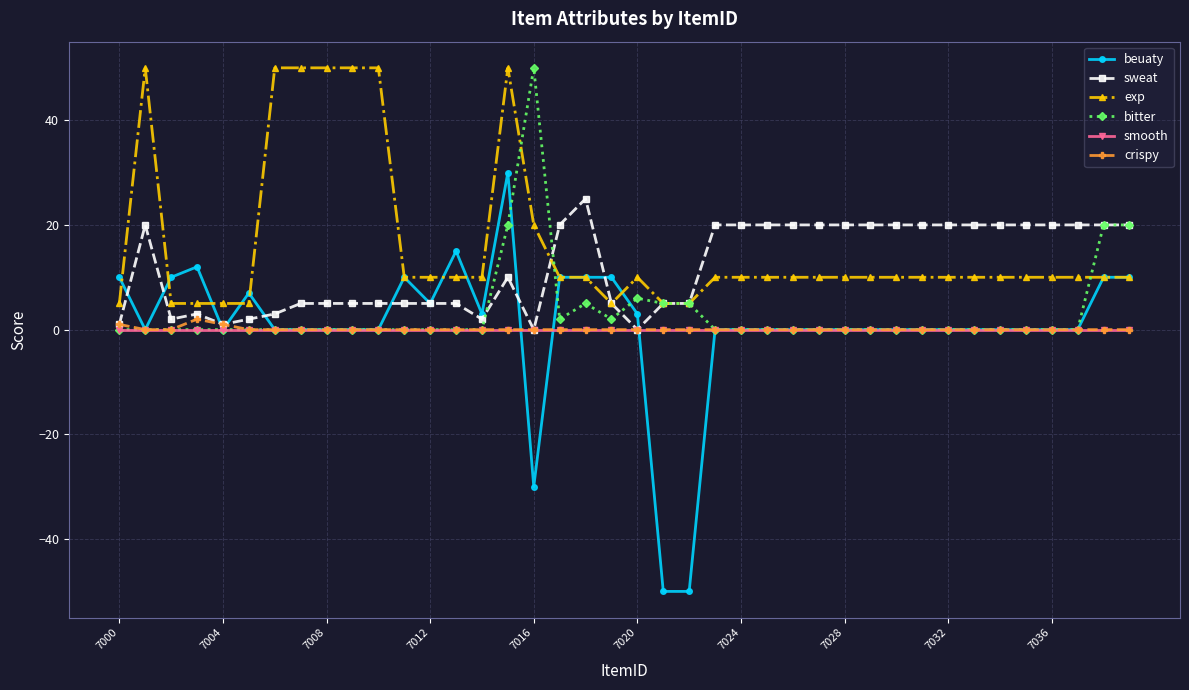

True or false: bitter has more than 2 points higher than both neighbors.

True